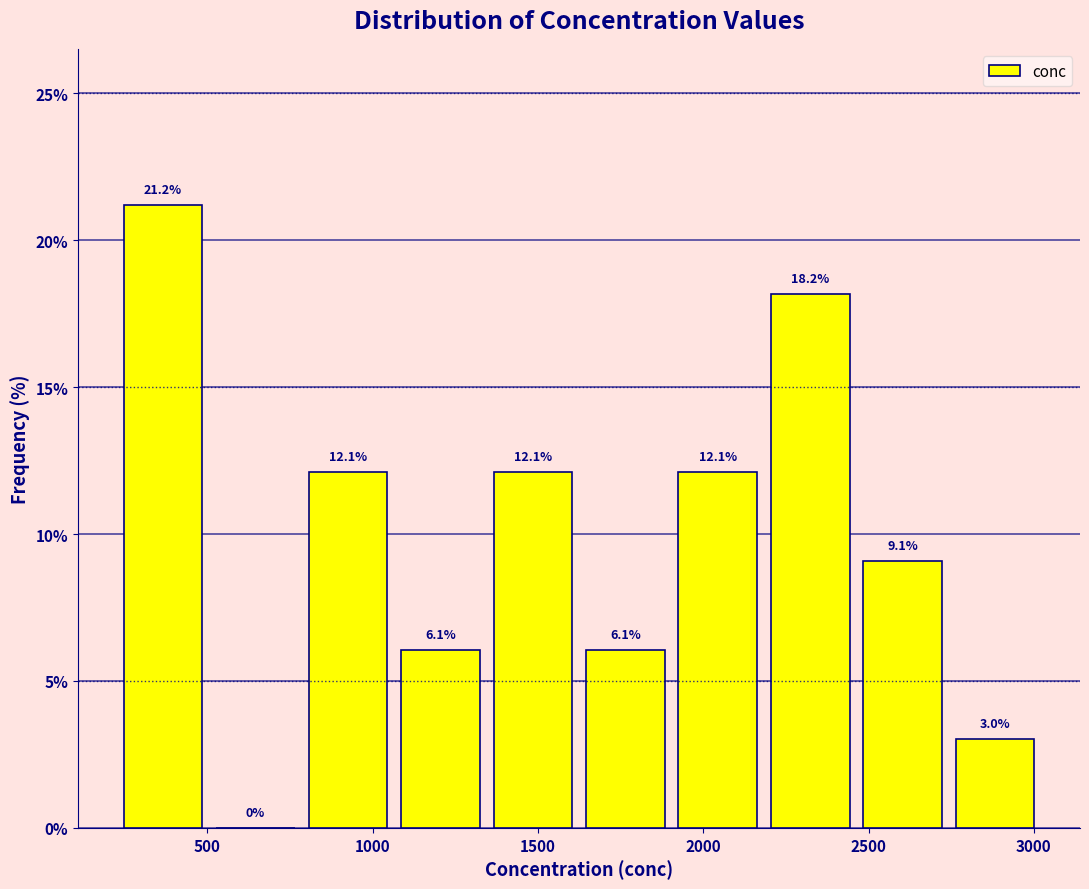

Reading left to right, transcribe this chart: for each bar, give the range it covers on the x-axis and its height. The bar edges are not printed on the chart, so give them approximately, as read against the axis.

250 to 550: 21.2
550 to 800: 0.0
800 to 1100: 12.1
1100 to 1350: 6.1
1350 to 1650: 12.1
1650 to 1950: 6.1
1950 to 2200: 12.1
2200 to 2500: 18.2
2500 to 2750: 9.1
2750 to 3050: 3.0